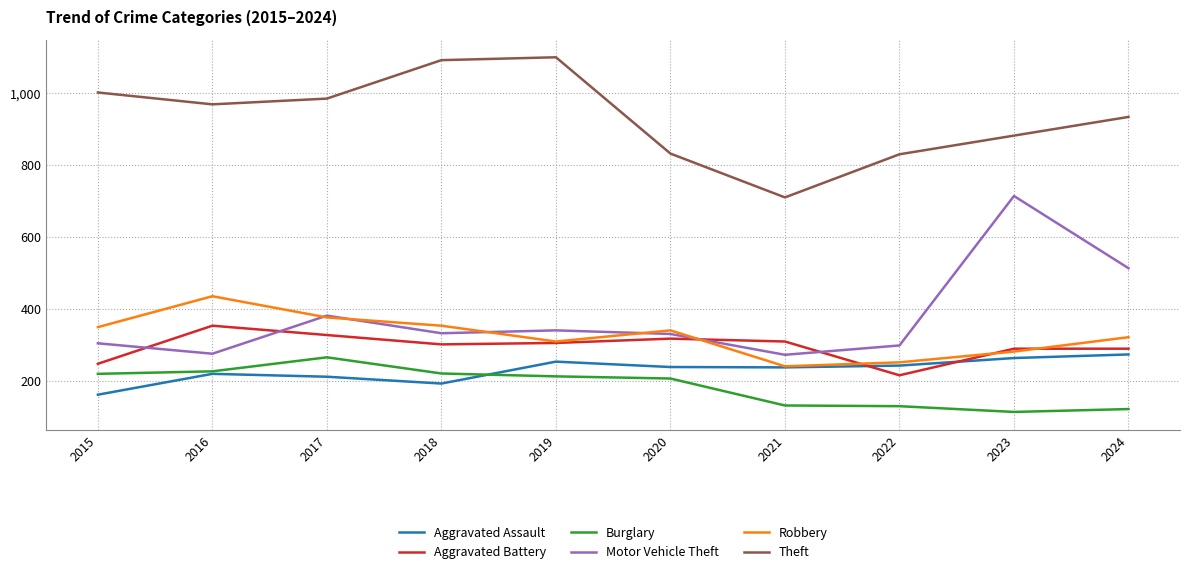

The value of Burglary at 2024 is 167. True or false?

False